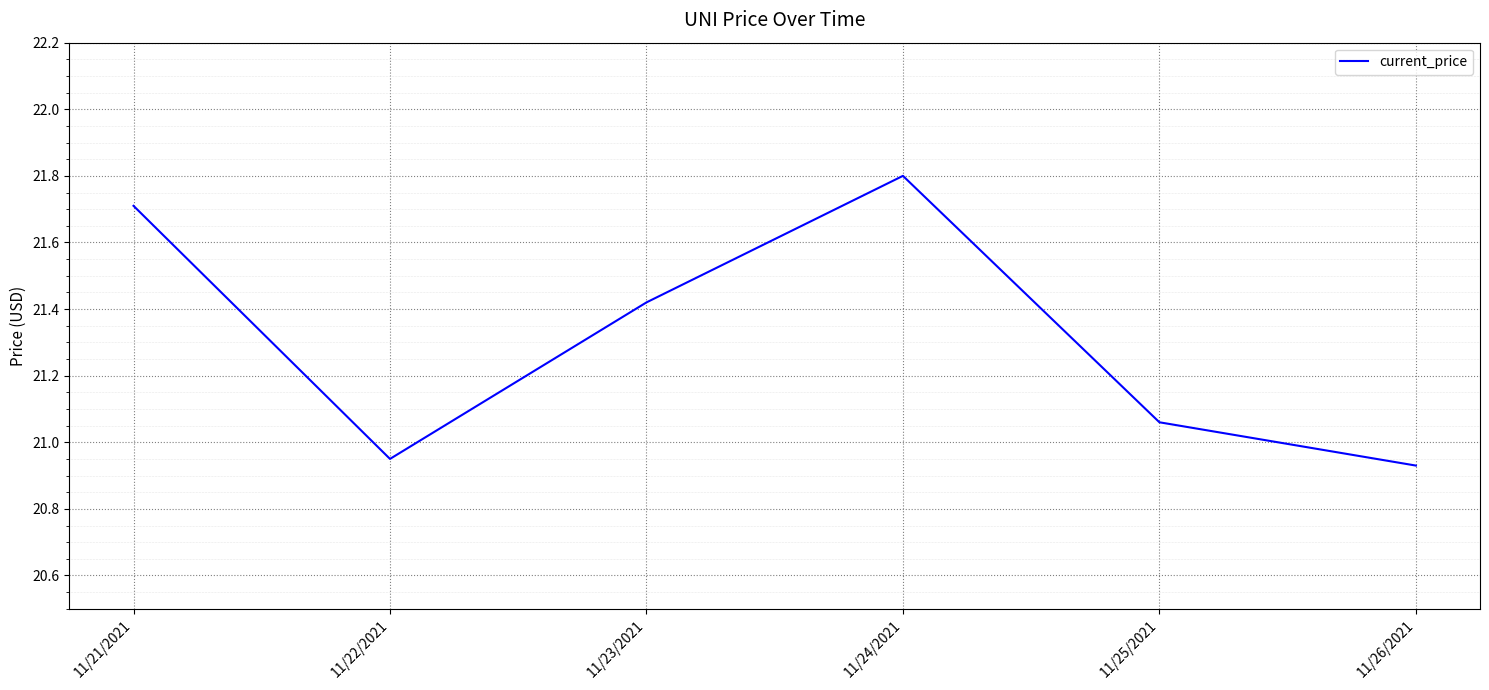

True or false: there are more than 0 points higher than both neighbors.

True